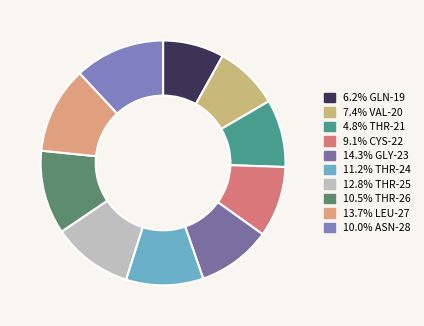

Is there a majority slice in this chart?

No